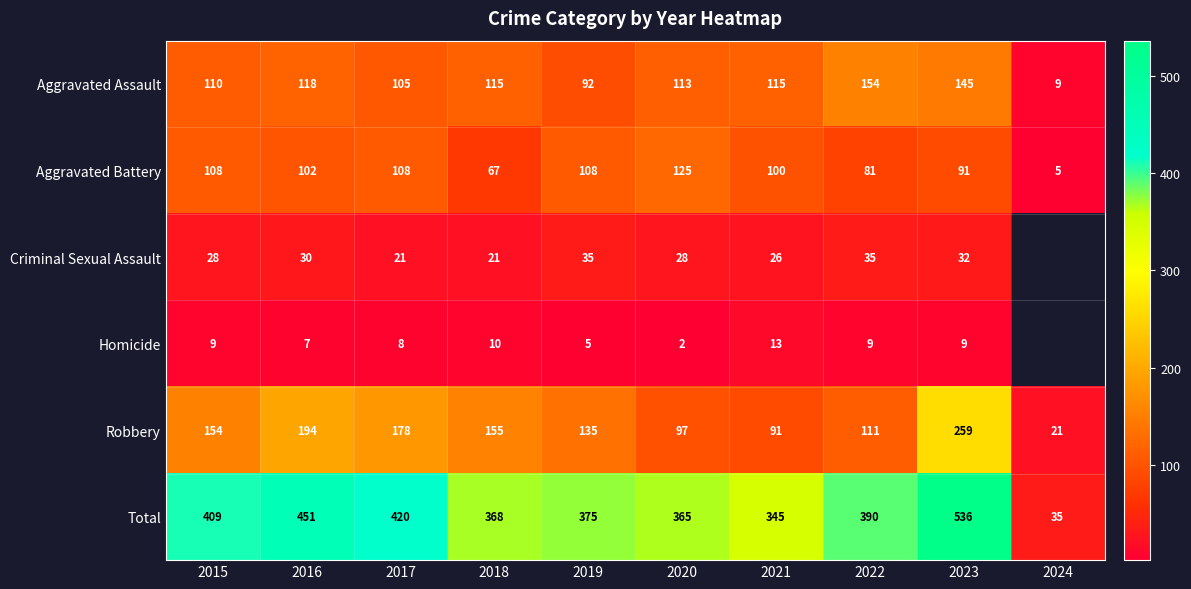

How many data points in Total are less than 390?

5